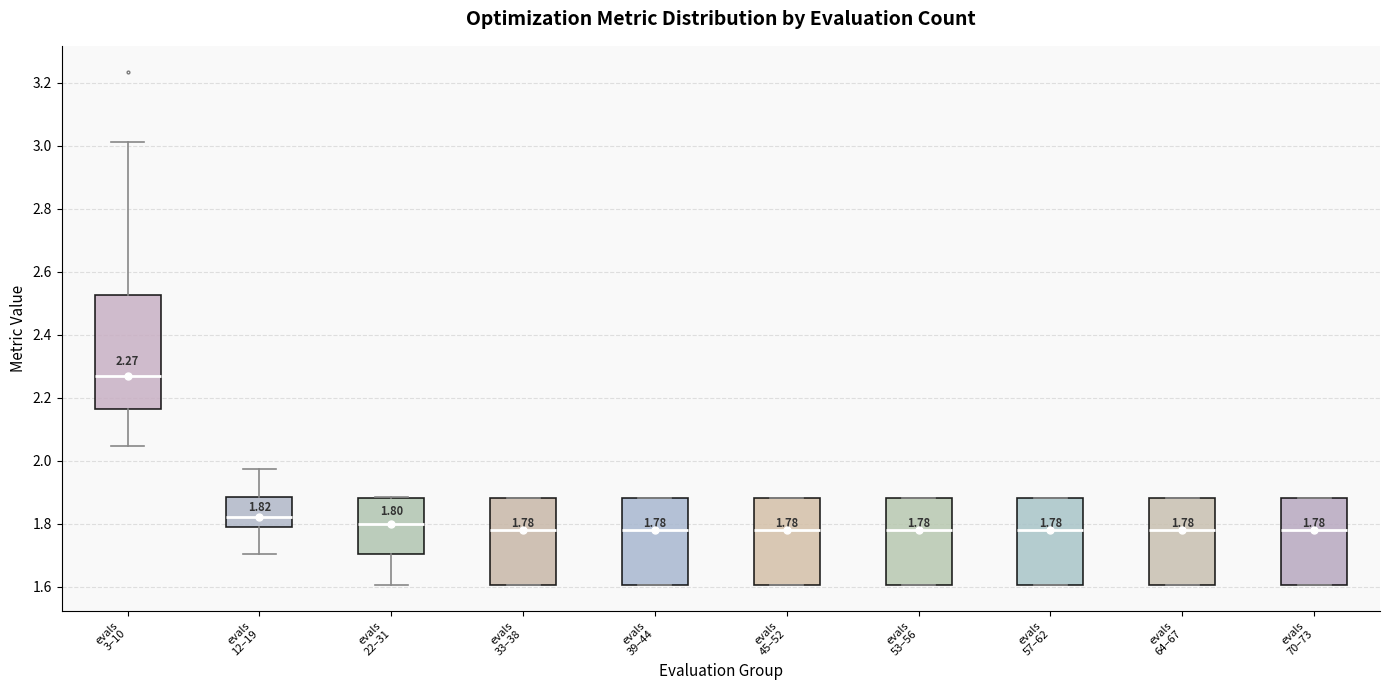

Which box has the highest median line?

evals 3–10